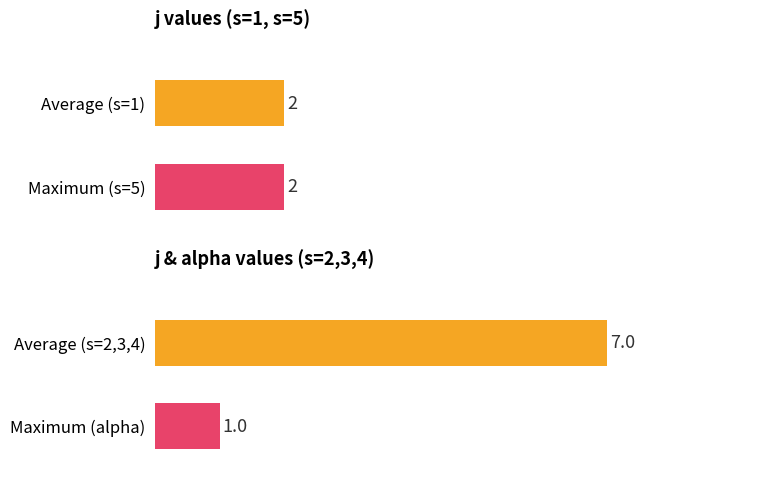

Reading left to right, extract all data points from this chart.

j: 2	2	7	7	7
alpha: 1	1	1	1	1